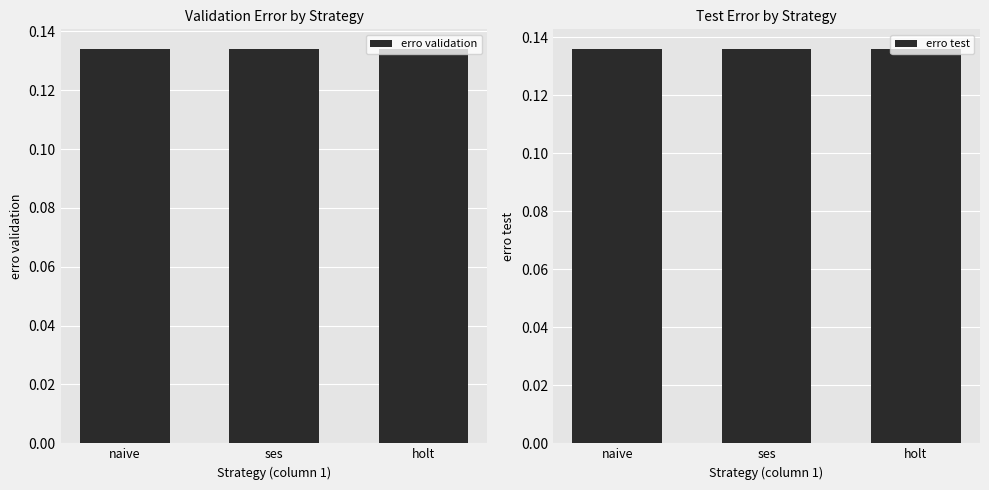

What is the label of the 2nd bar from the right?

ses